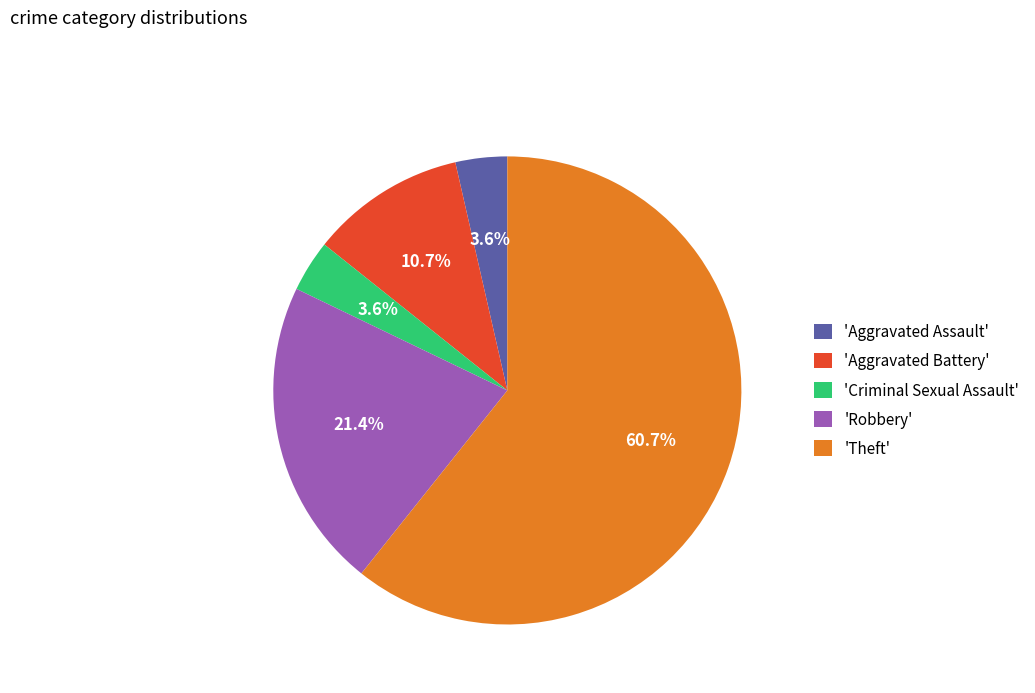

To the nearest percent, what is the average slice percentage?

20%